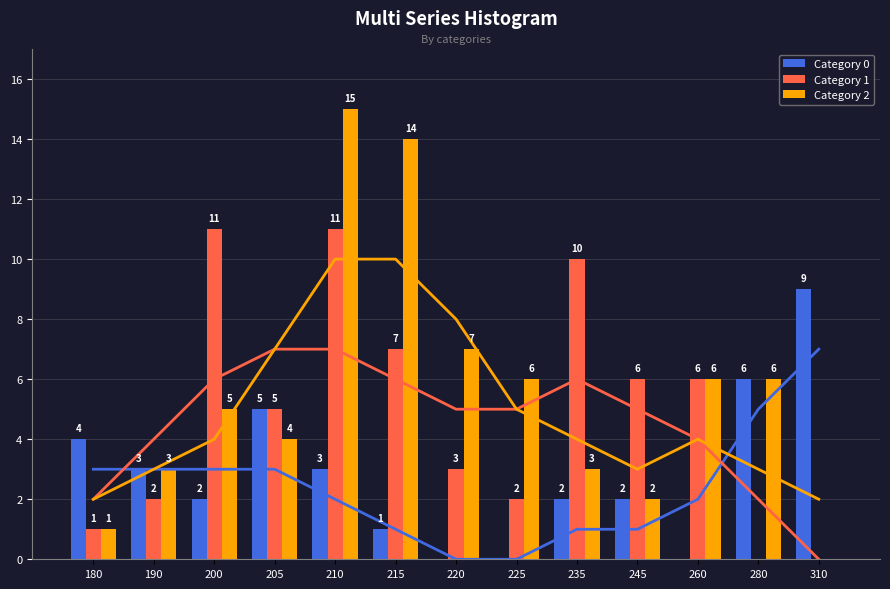

How many bars are there in total?

39